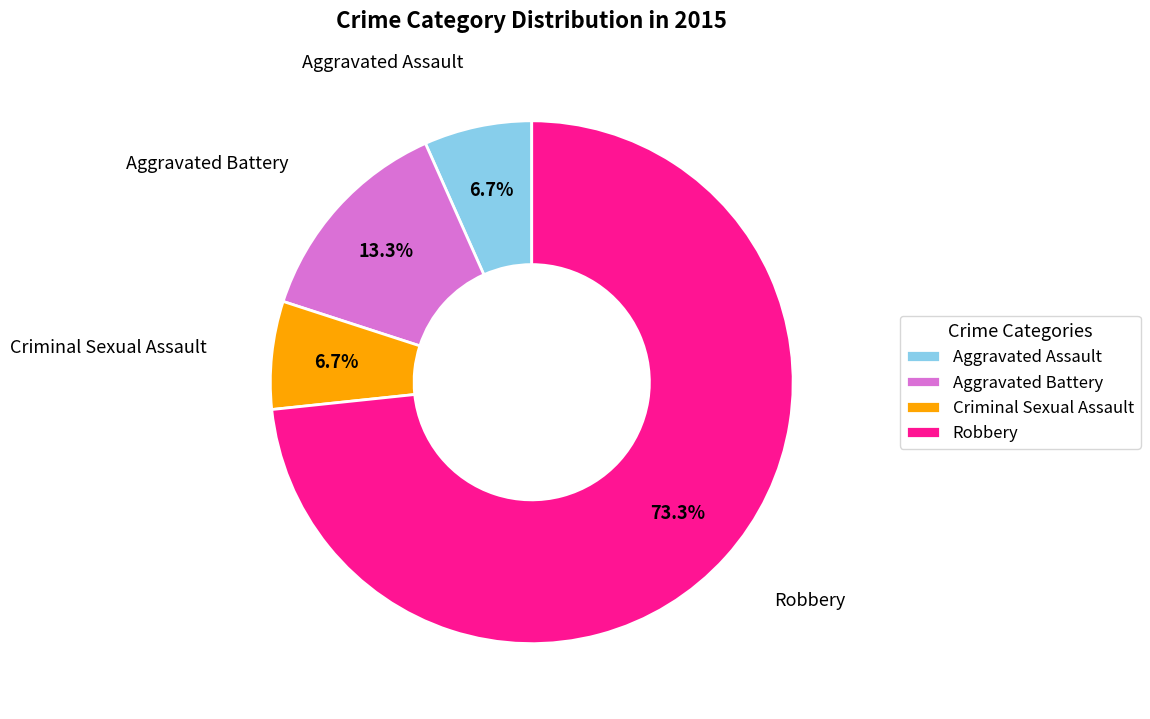

To the nearest percent, what is the difference between the Criminal Sexual Assault and Robbery slice percentages?

67%